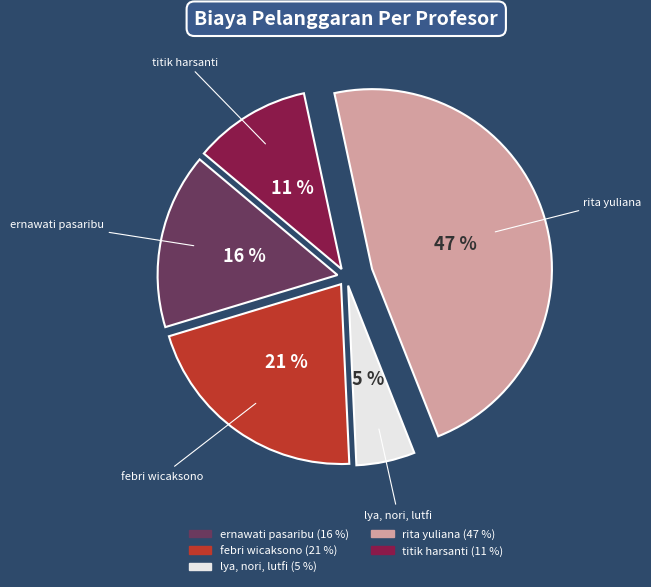

Is there any slice that represents more than half of the pie?

No